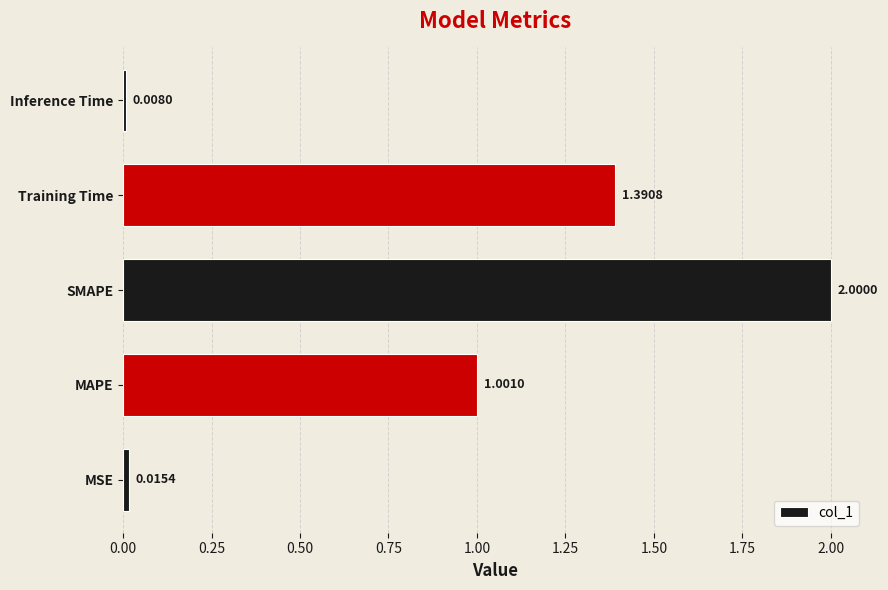

Does the chart contain stacked bars?

No